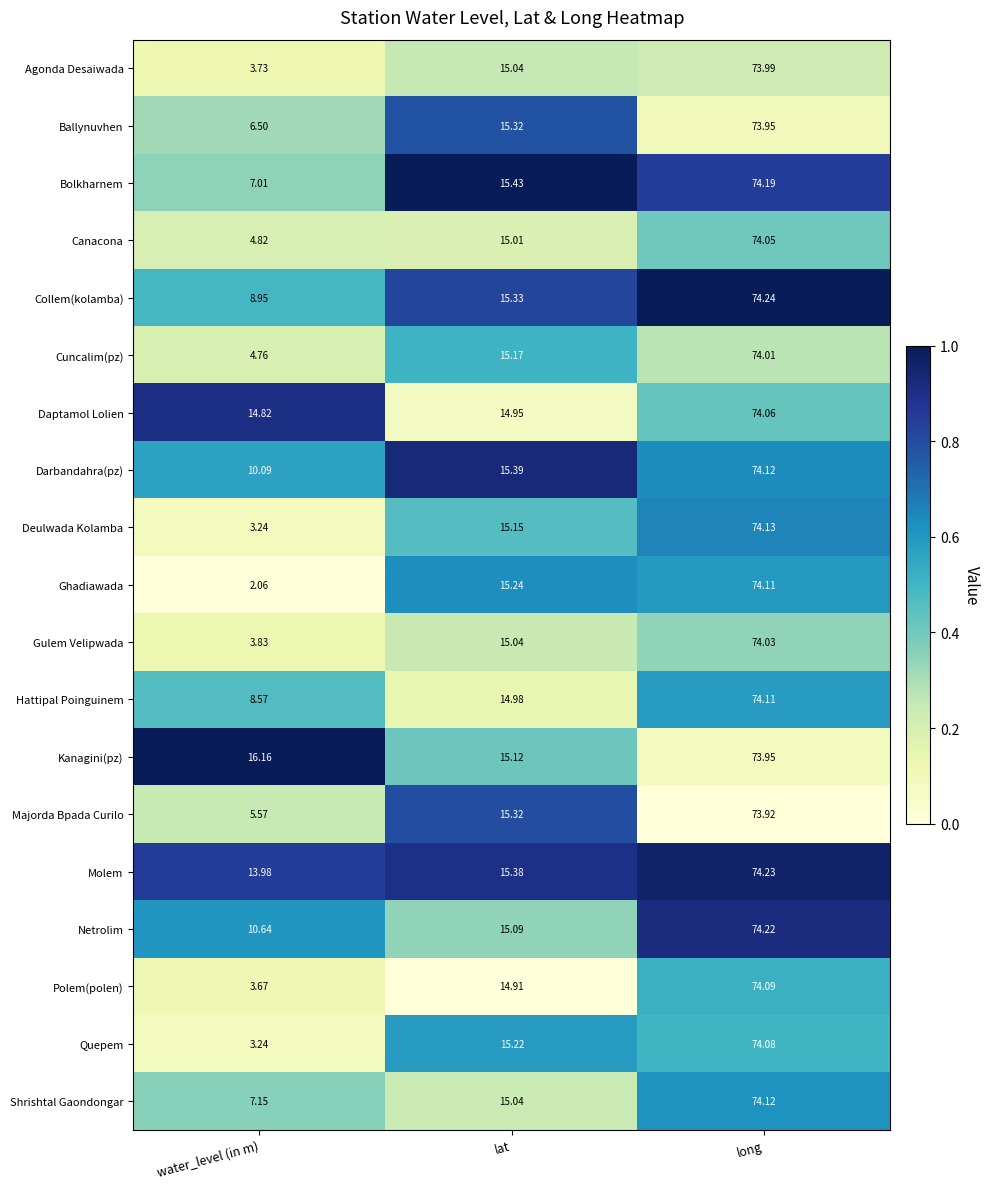

Which series has the largest range (max minus min)?

Ghadiawada